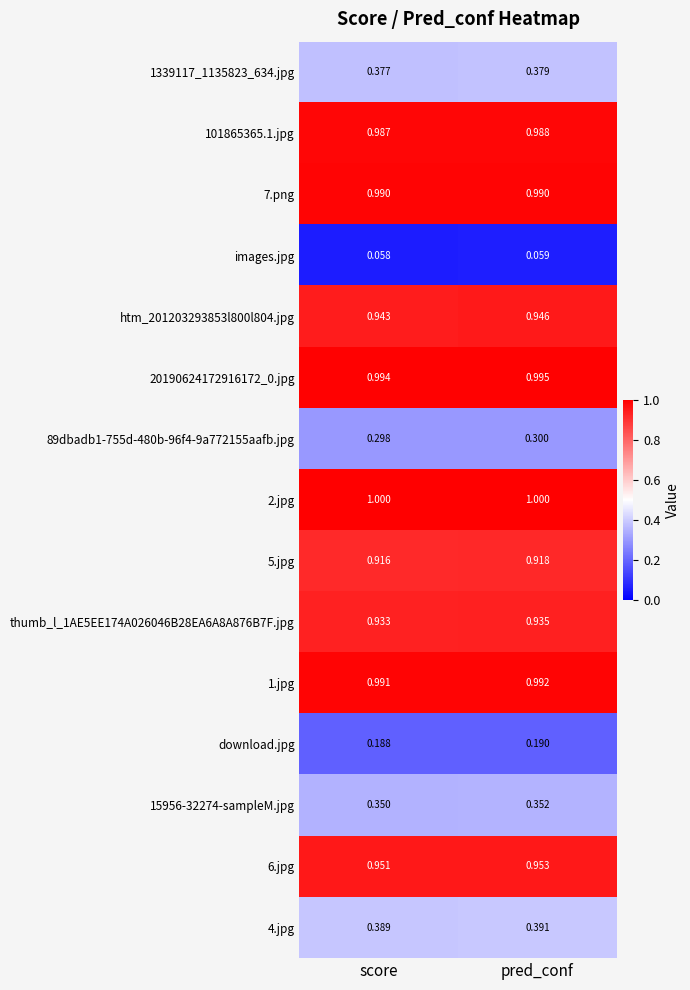

At which category is the sum across all series the highest?

pred_conf